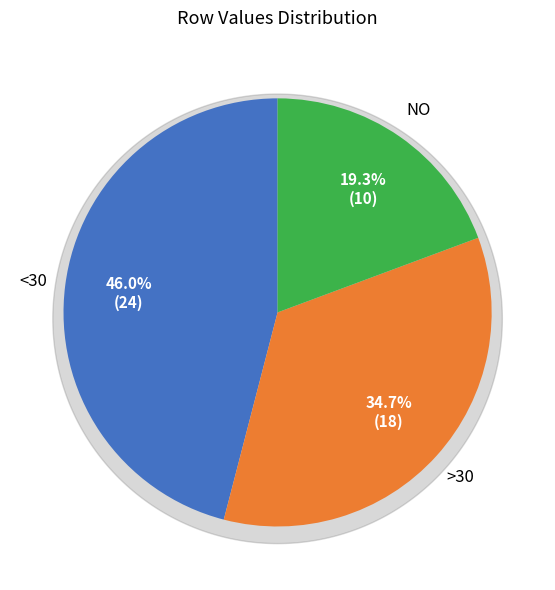

What percentage is NOT represented by 8?

80.7%